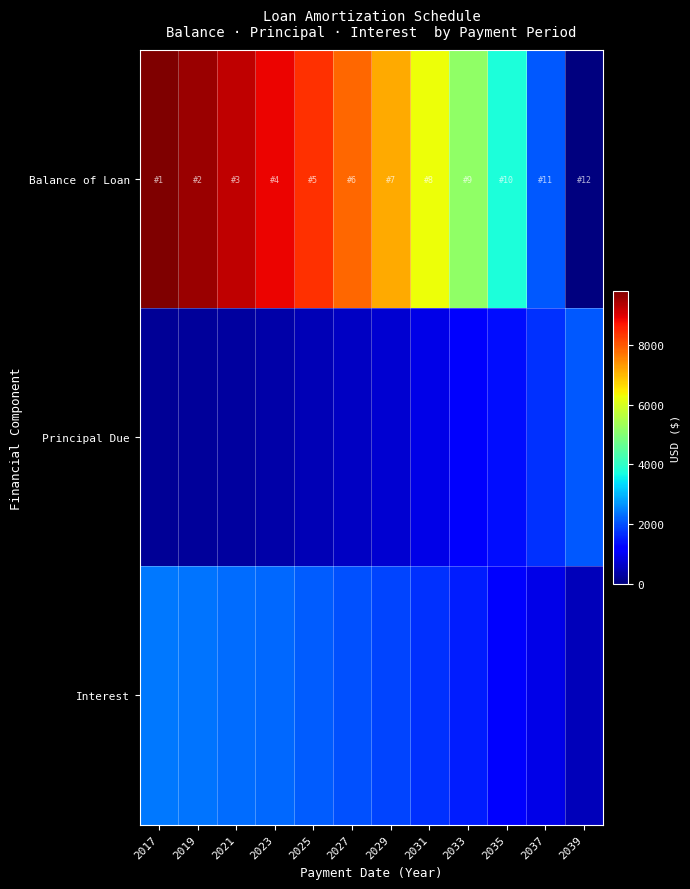

Which category has the highest value across all series?

2017